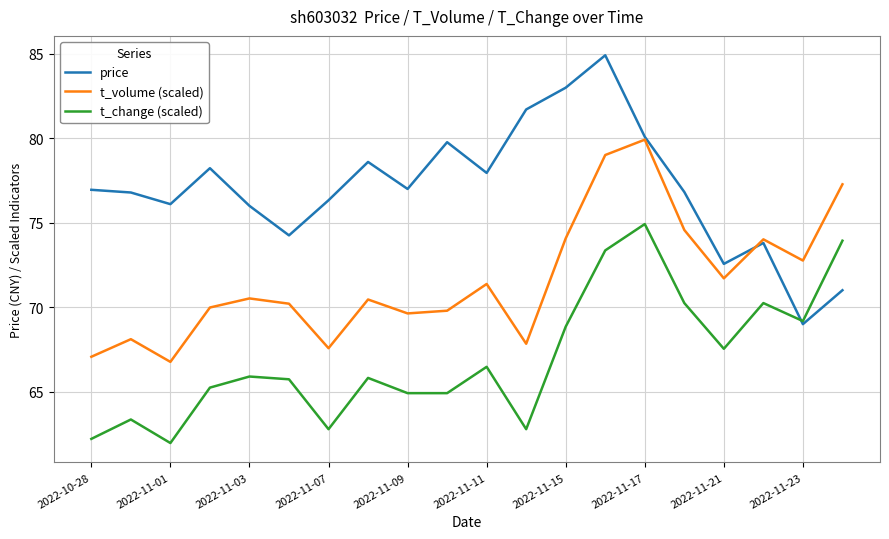

What is the highest value of the t_volume (scaled) series?

79.9